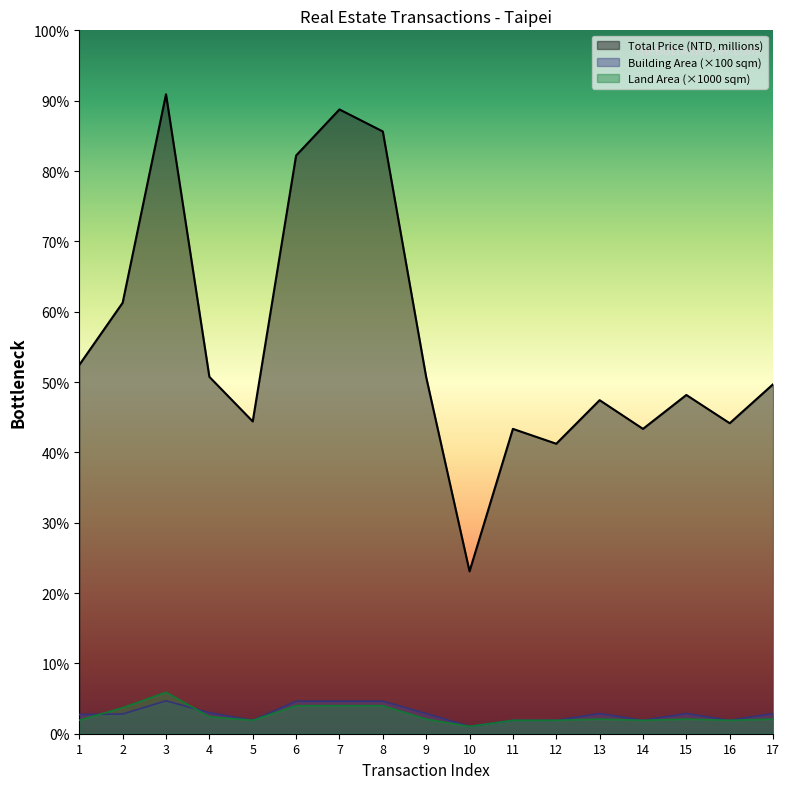

Between which two adjacent categories do Land Area (sqm) and Building Area (sqm) first intersect?

1 and 2